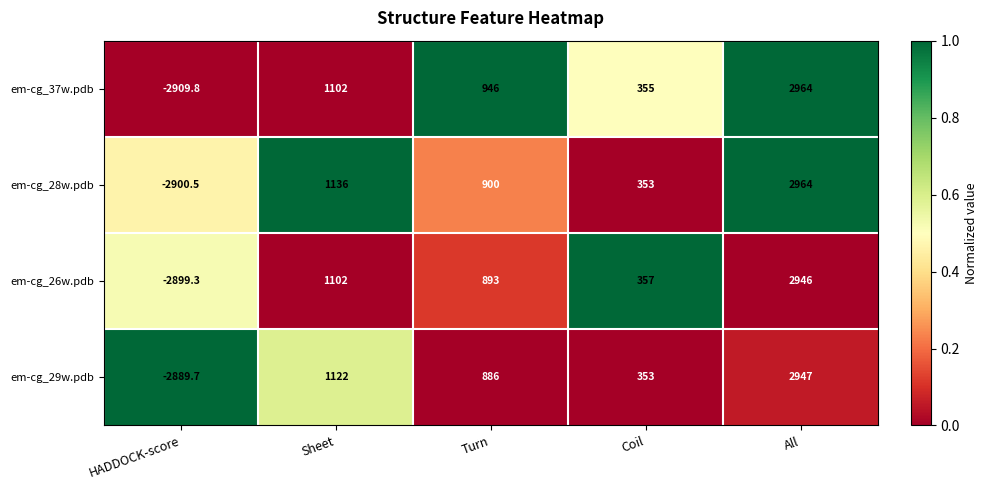

What is the difference between the highest and lowest values at HADDOCK-score?

20.1